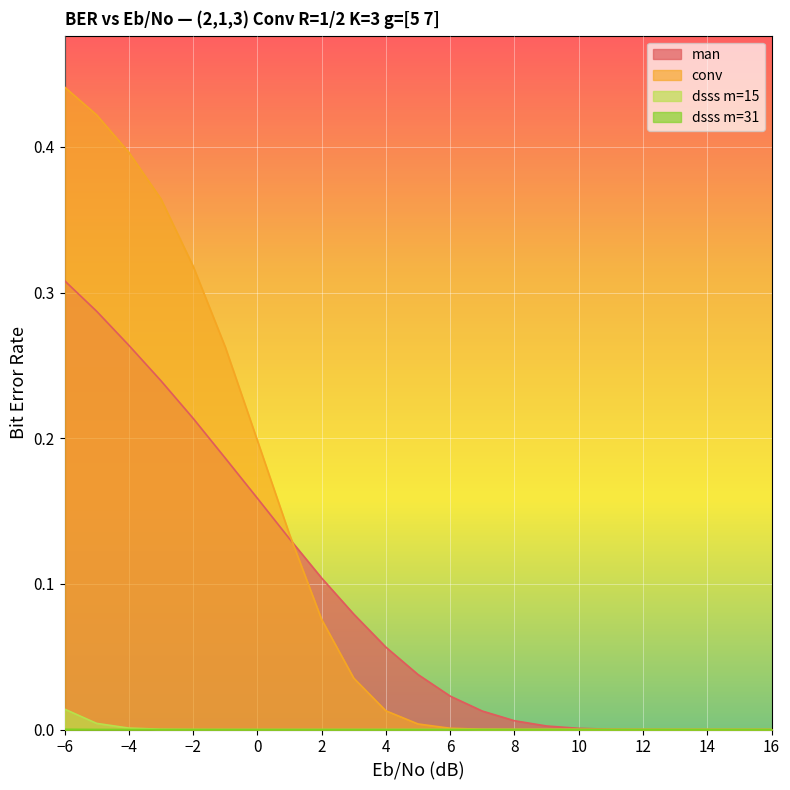

What is the maximum value shown in the chart?

0.4